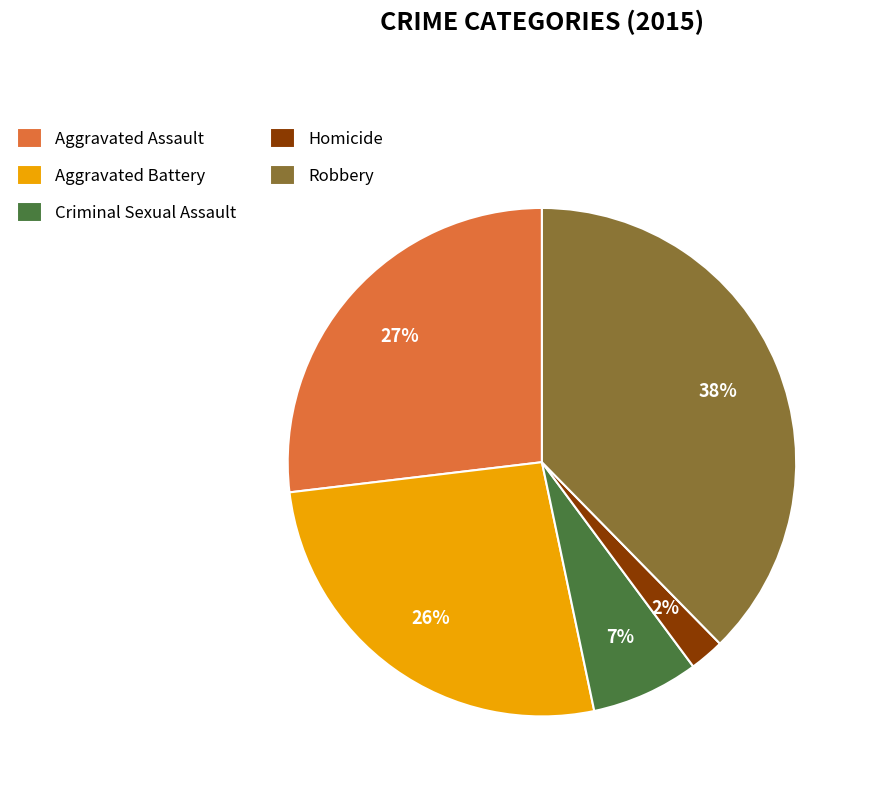

Count the number of slices in the pie.

5